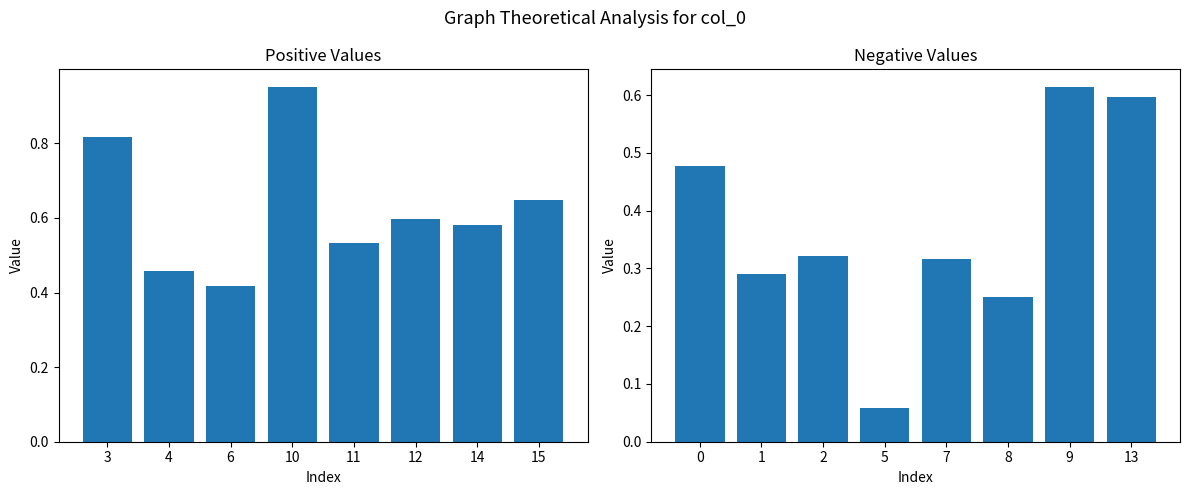

How many distinct data groups are displayed?

2